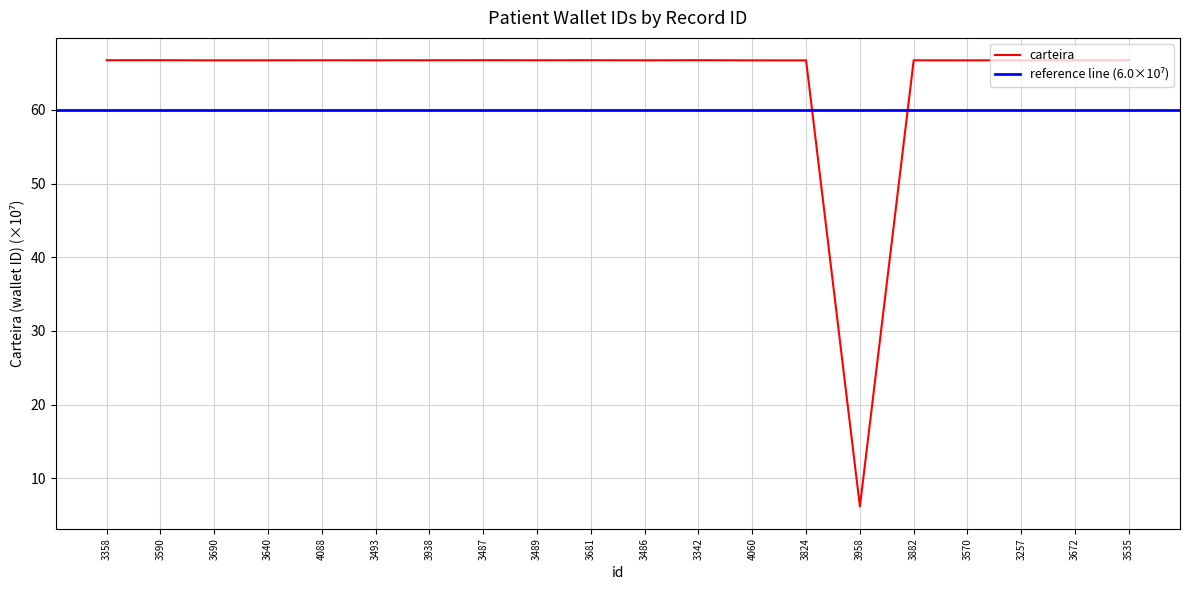

Read the value at 3672.

66.7